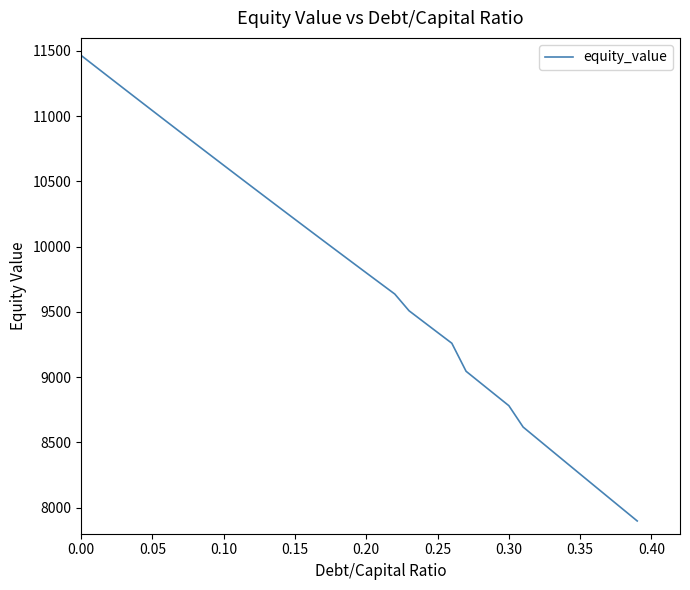

What is the difference between the maximum and minimum values?

3568.5